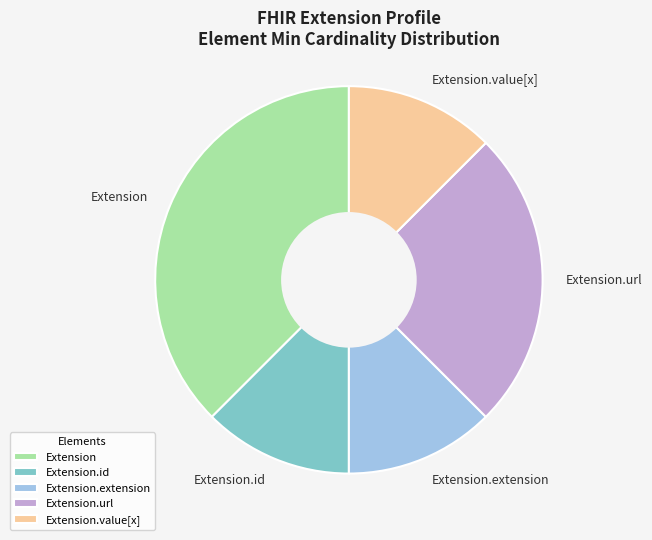

Do Extension.id and Extension.url together represent more than half of the pie?

No